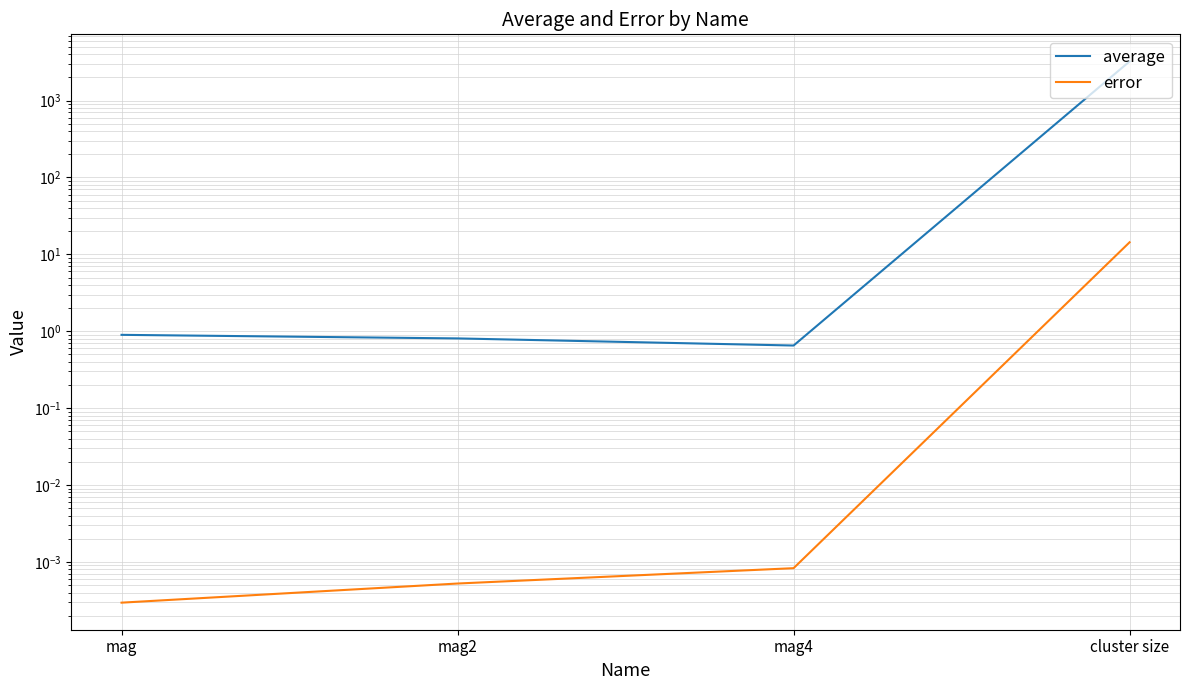

Which category has the lowest value in the error series?

mag